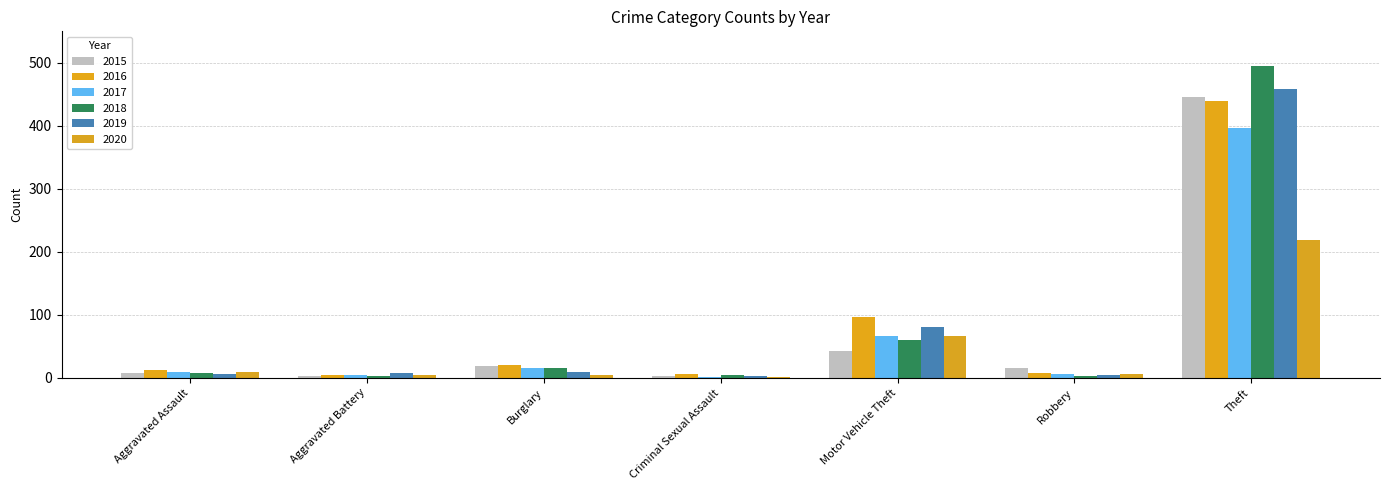

True or false: 2016 has a value of 6 at Criminal Sexual Assault.

True